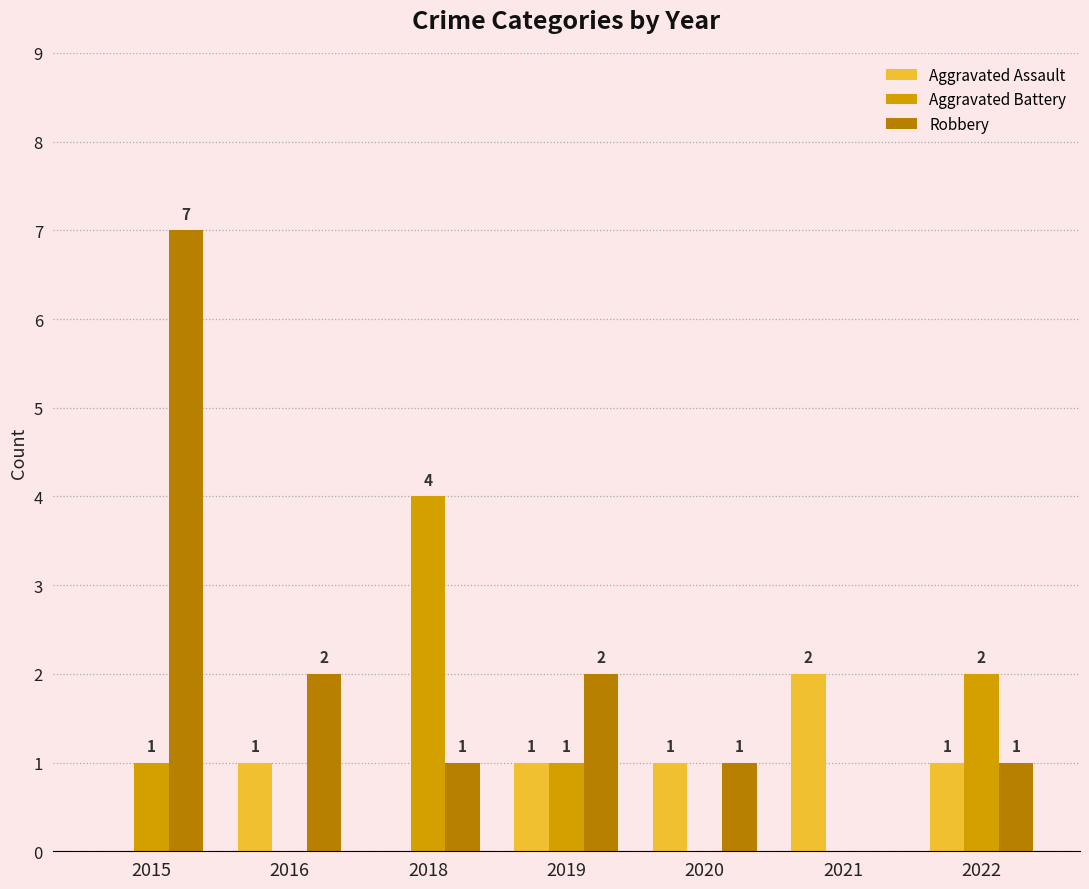

The value of Aggravated Battery at 2016 is 0. True or false?

True